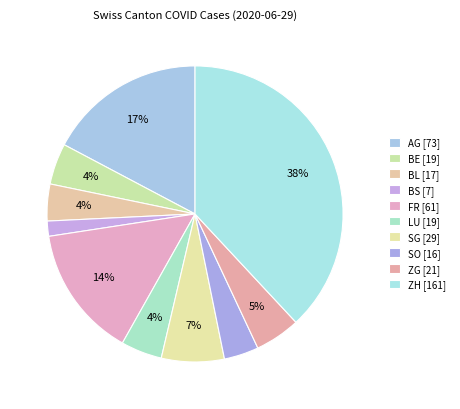

How many segments does this pie chart have?

10